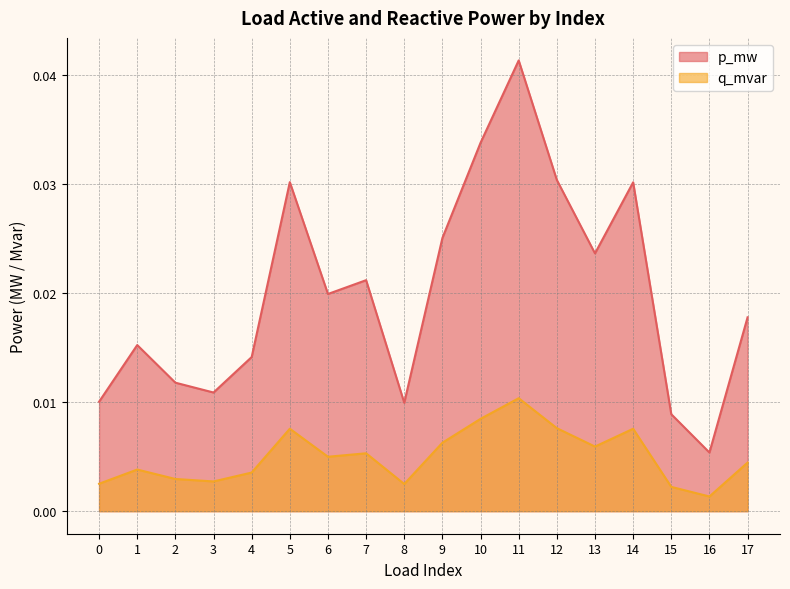

At which category does q_mvar reach its first local peak?

1